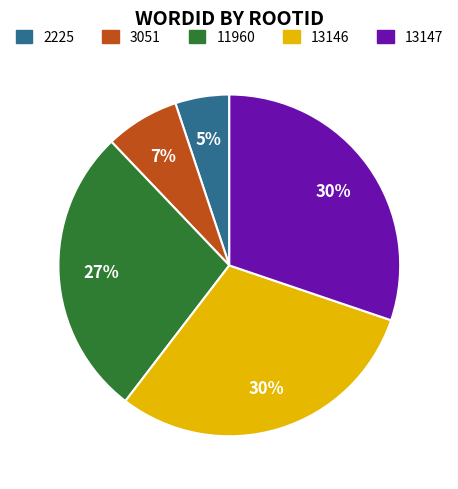

To the nearest percent, what is the difference between the largest and smallest slice percentages?

25%